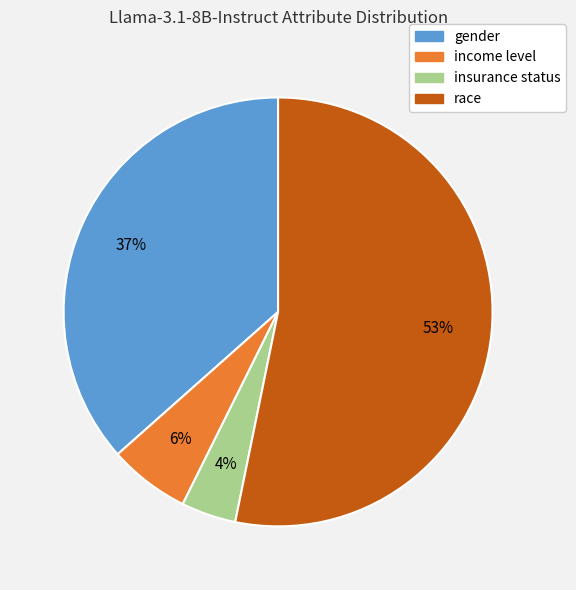

To the nearest percent, what is the average slice percentage?

25%